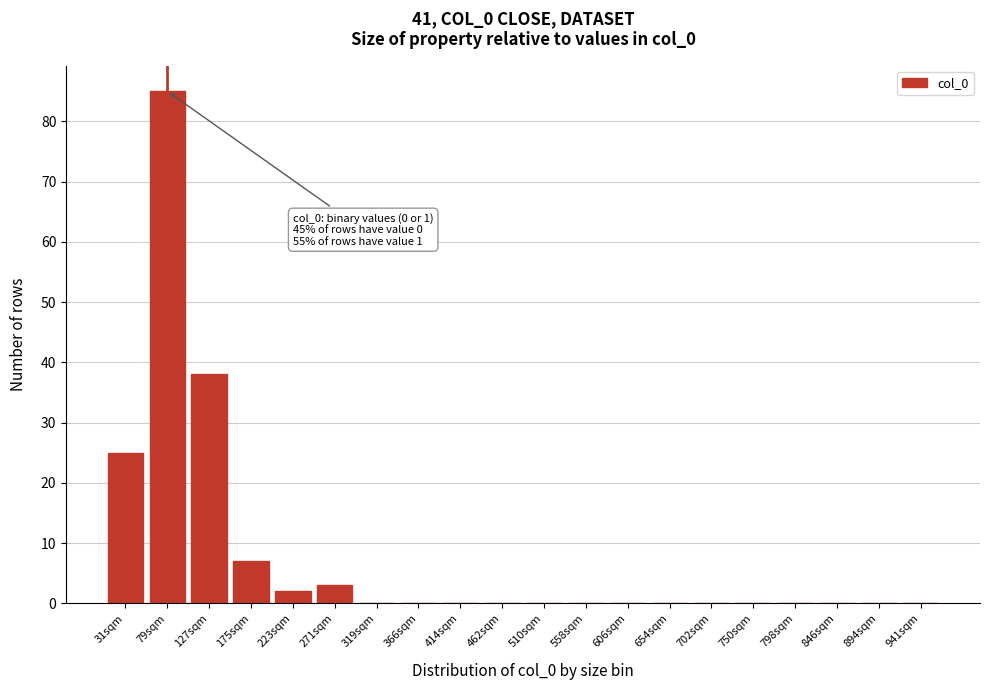

Reading right to left, list all the values displayed in this chart.

941sqm=0	894sqm=0	846sqm=0	798sqm=0	750sqm=0	702sqm=0	654sqm=0	606sqm=0	558sqm=0	510sqm=0	462sqm=0	414sqm=0	366sqm=0	319sqm=0	271sqm=3	223sqm=2	175sqm=7	127sqm=38	79sqm=85	31sqm=25